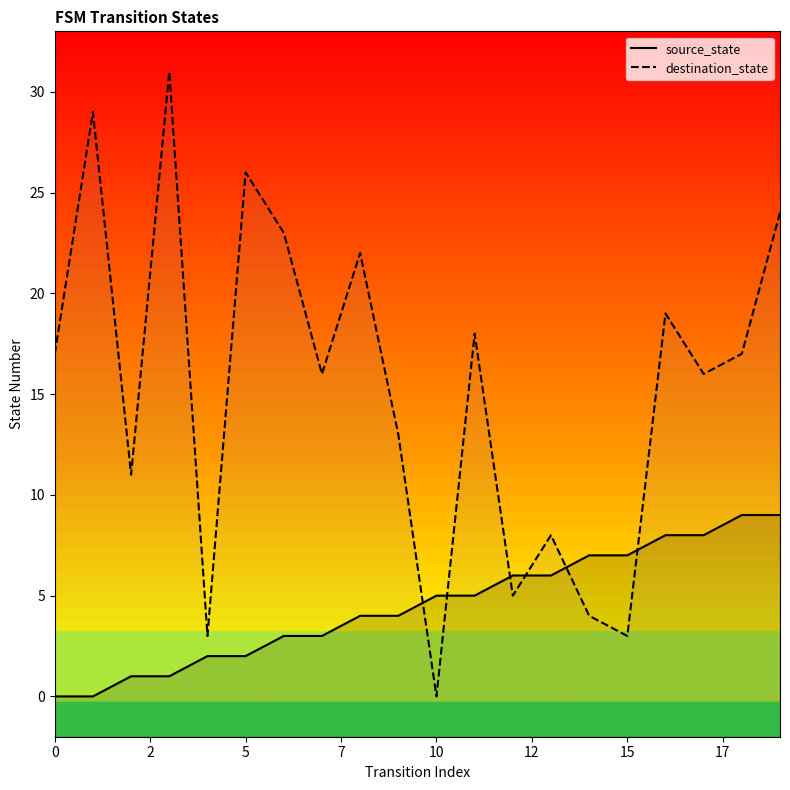

What is the difference between the maximum and second lowest values in the source_state series?

9